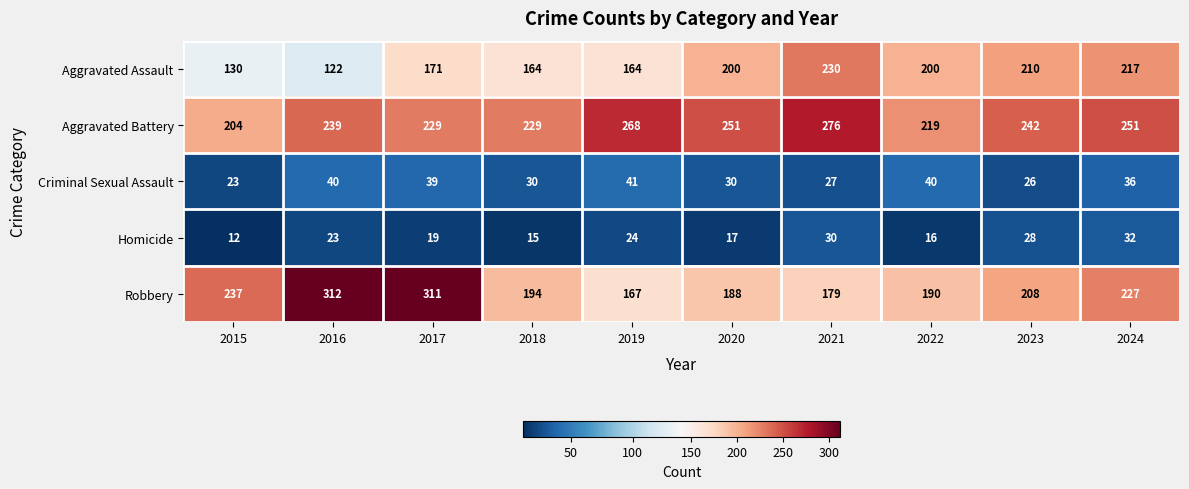

What is the spread (max minus min) of values at 2019?

244